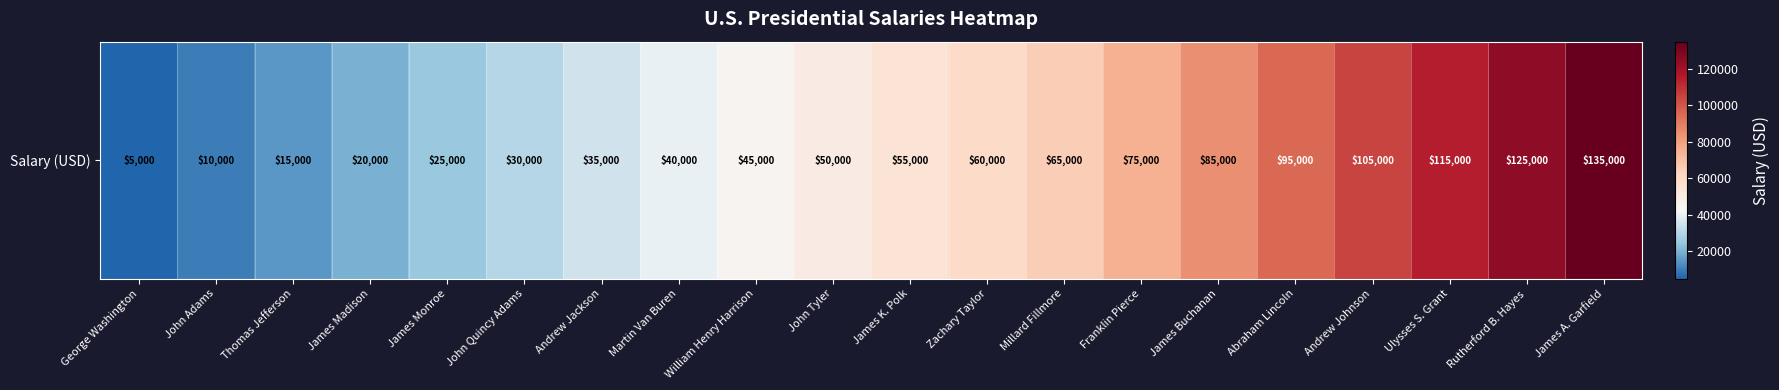

What is the difference between the maximum and minimum values?

130000